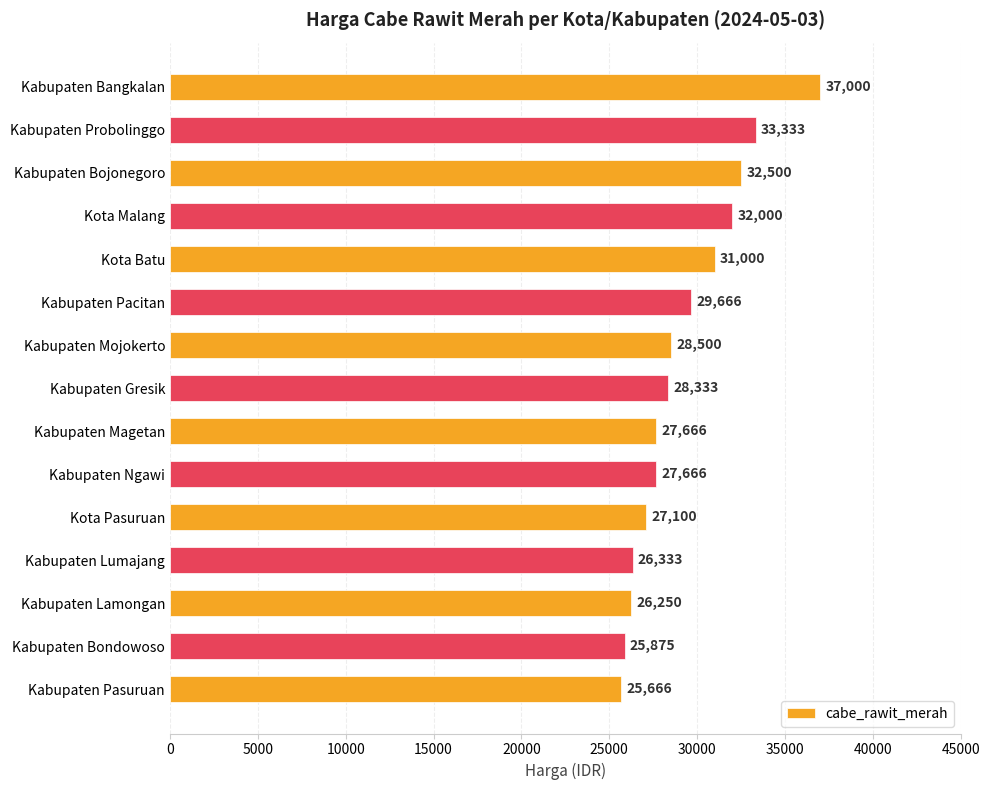

Are the bars grouped side by side (vs. stacked)?

No